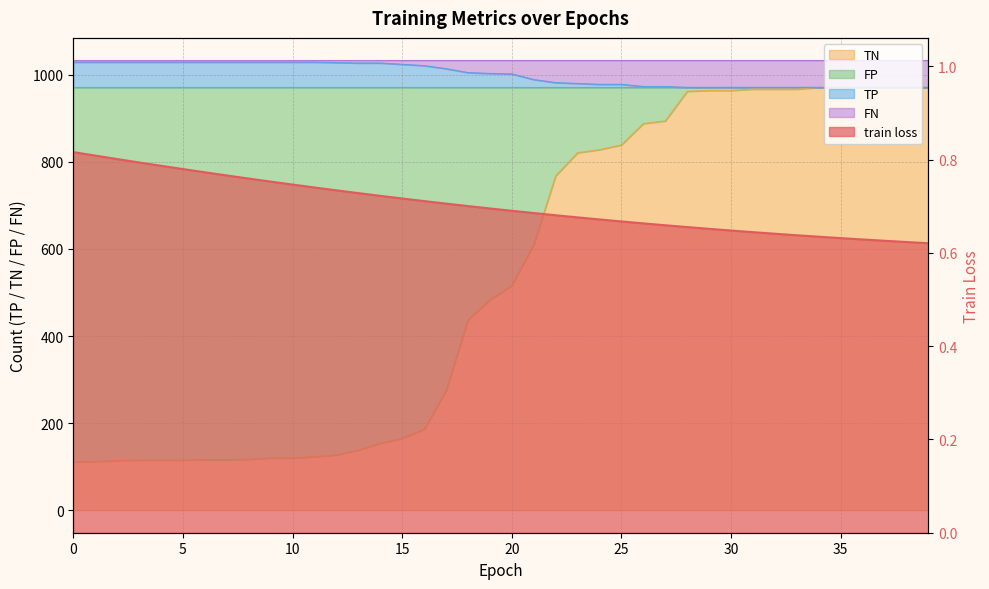

Rank the categories by TN value from highest to lowest.

34, 35, 36, 37, 38, 39, 31, 32, 33, 29, 30, 28, 27, 26, 25, 24, 23, 22, 21, 20, 19, 18, 17, 16, 15, 14, 13, 12, 11, 9, 10, 8, 6, 7, 3, 4, 5, 2, 1, 0